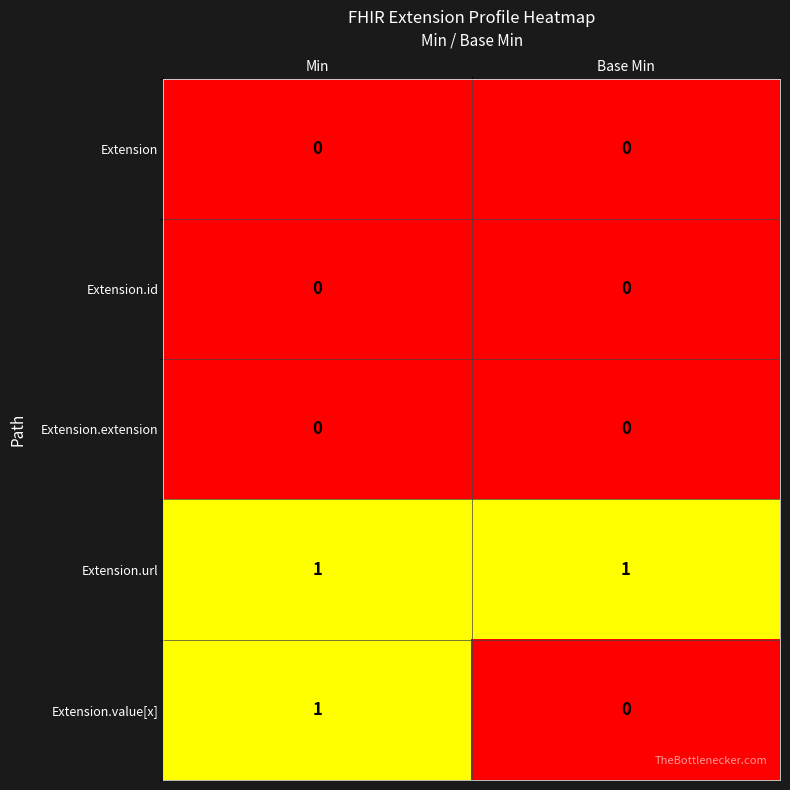

True or false: Extension.extension has a value of 0 at Min.

True